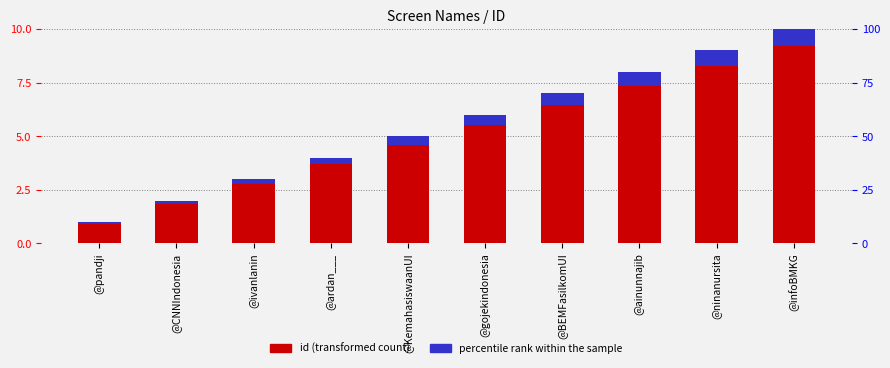

What is the label of the 9th bar from the left?

@ninanursita